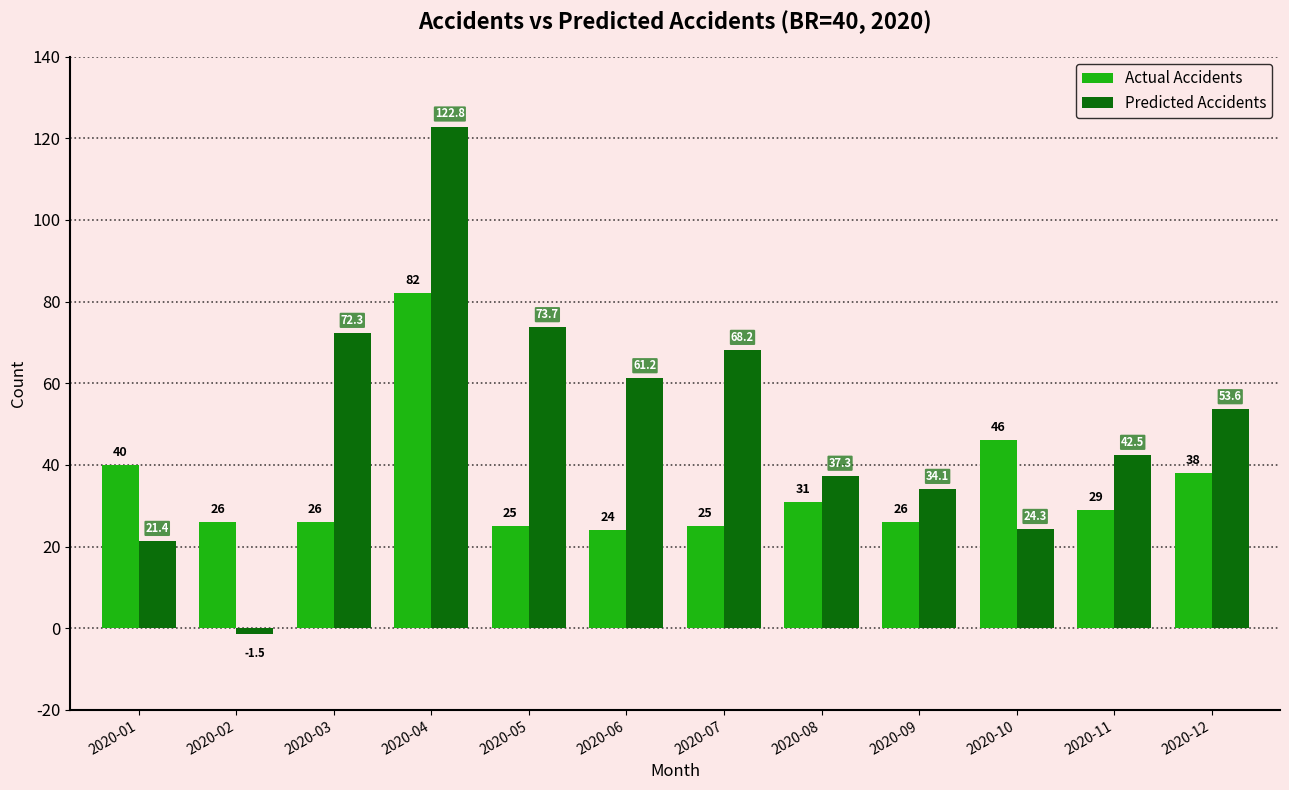

What is the sum of all Predicted Accidents values?

609.9